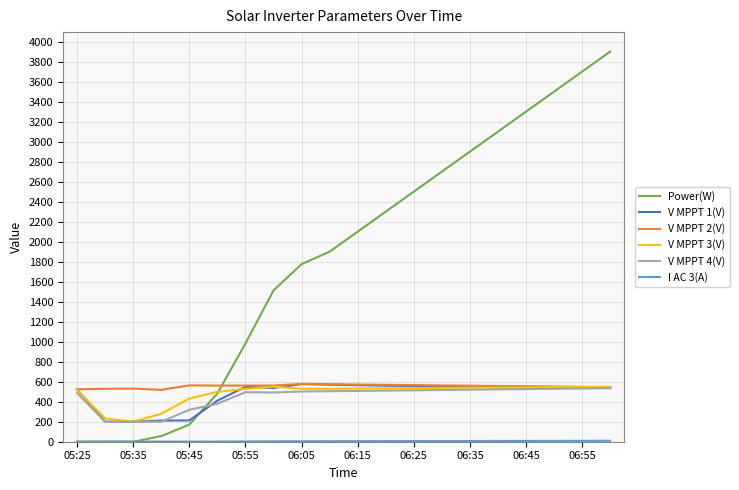

True or false: Power(W) and V MPPT 2(V) cross at least once.

True